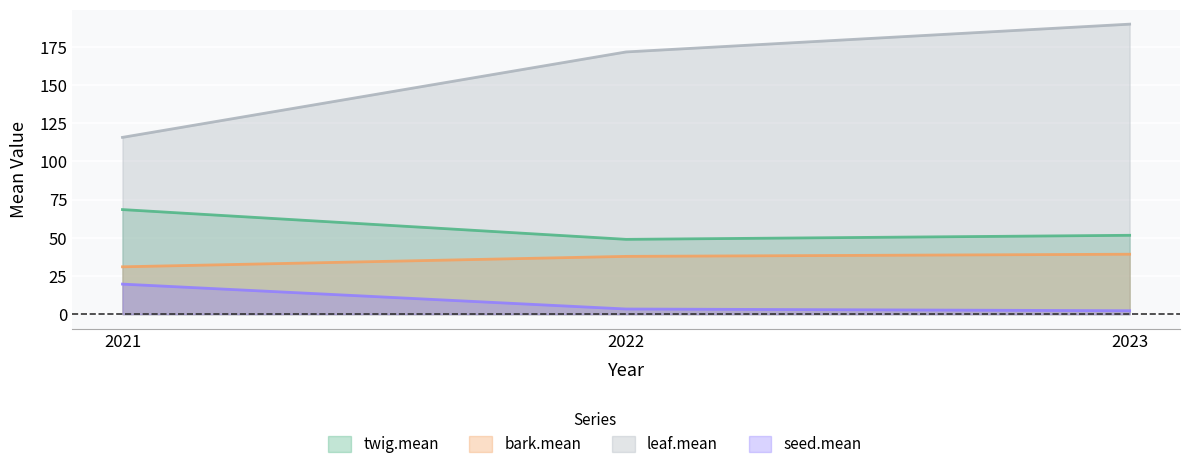

What is the difference between the highest and lowest values at 2022?

168.3